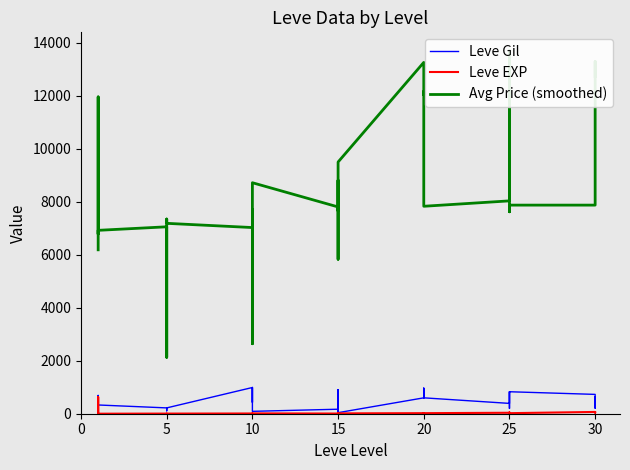

At 10, list the series in order from smallest to largest.

Leve EXP, Leve Gil, Avg Price (smoothed)